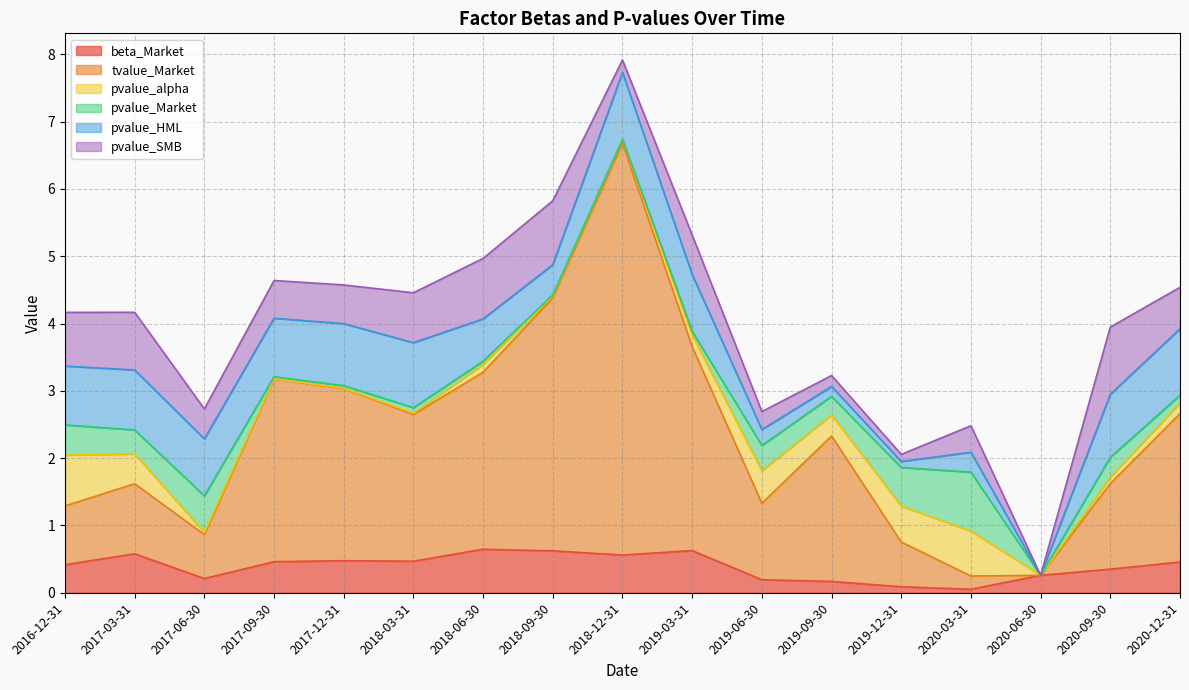

What position from the left is 2016-12-31?

1